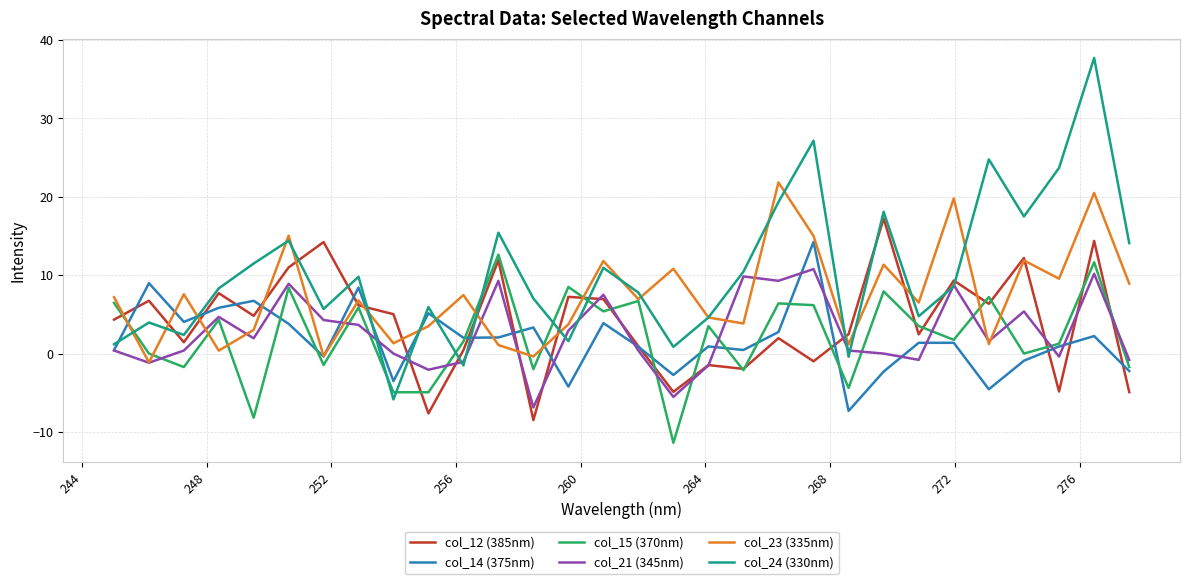

Which series ends up on top after the final intersection of col_14 (375nm) and col_24 (330nm)?

col_24 (330nm)